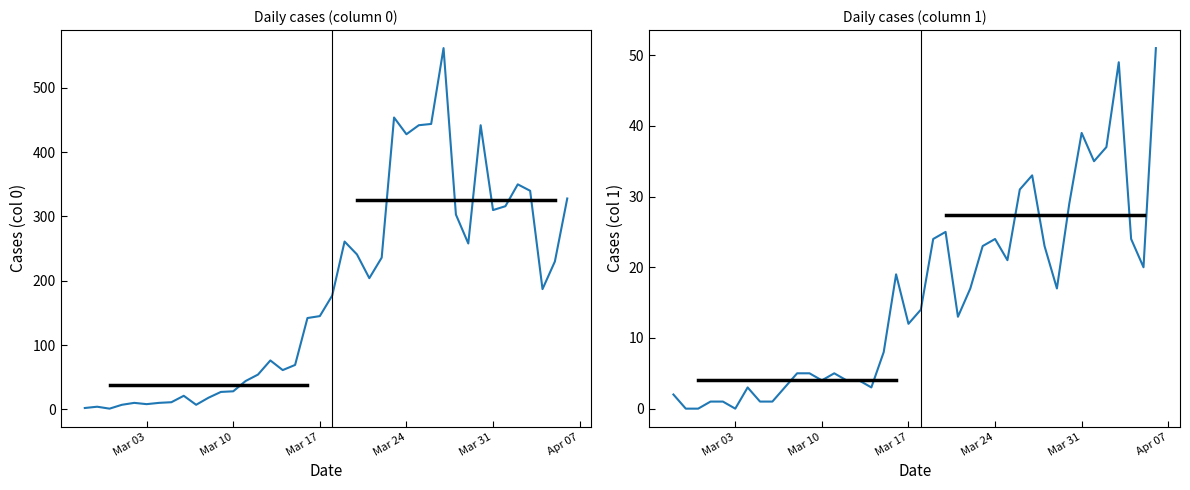

How many values in the 1 series exceed 14?

19